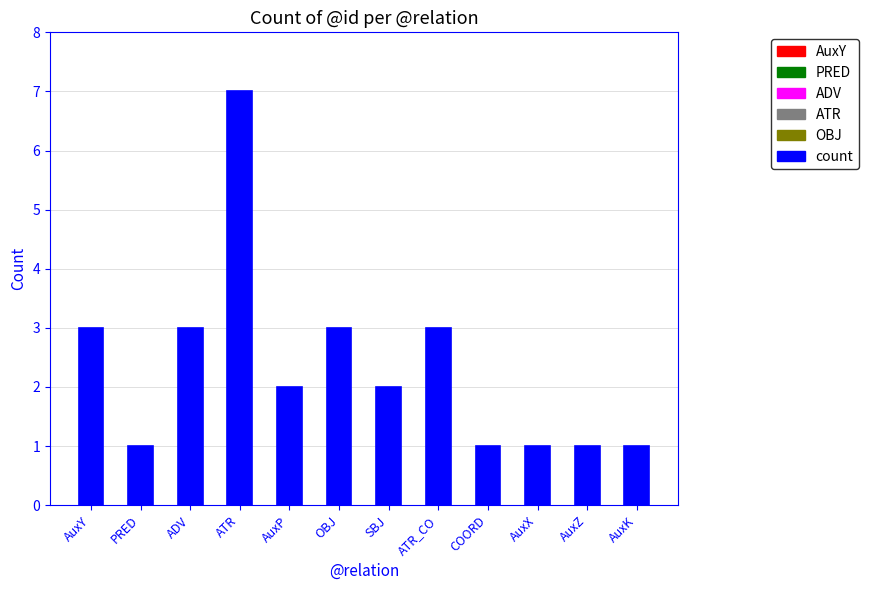

What is the greatest value displayed?

7